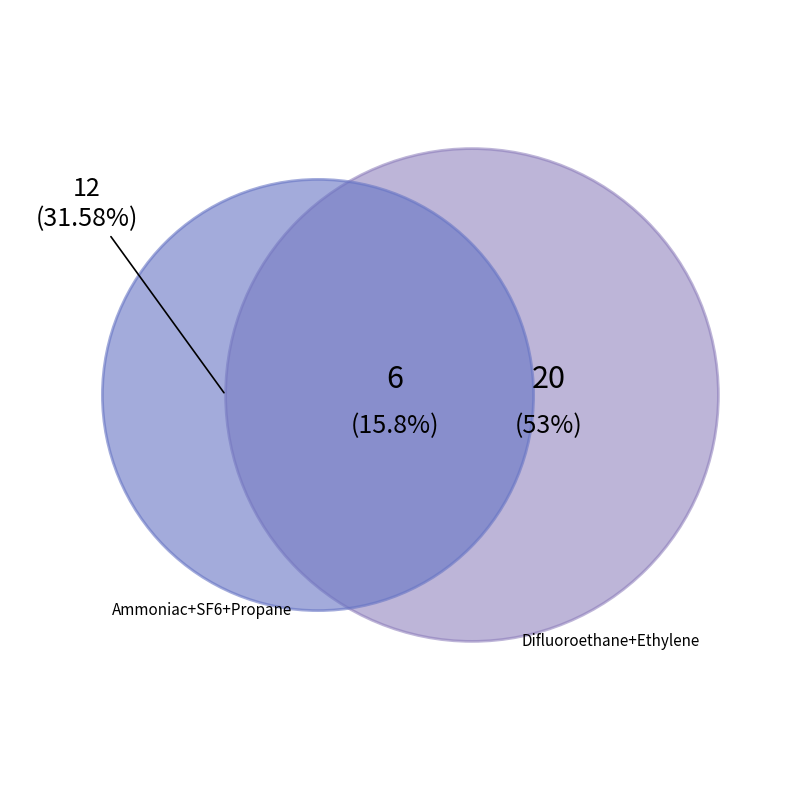

Is there a majority slice in this chart?

Yes